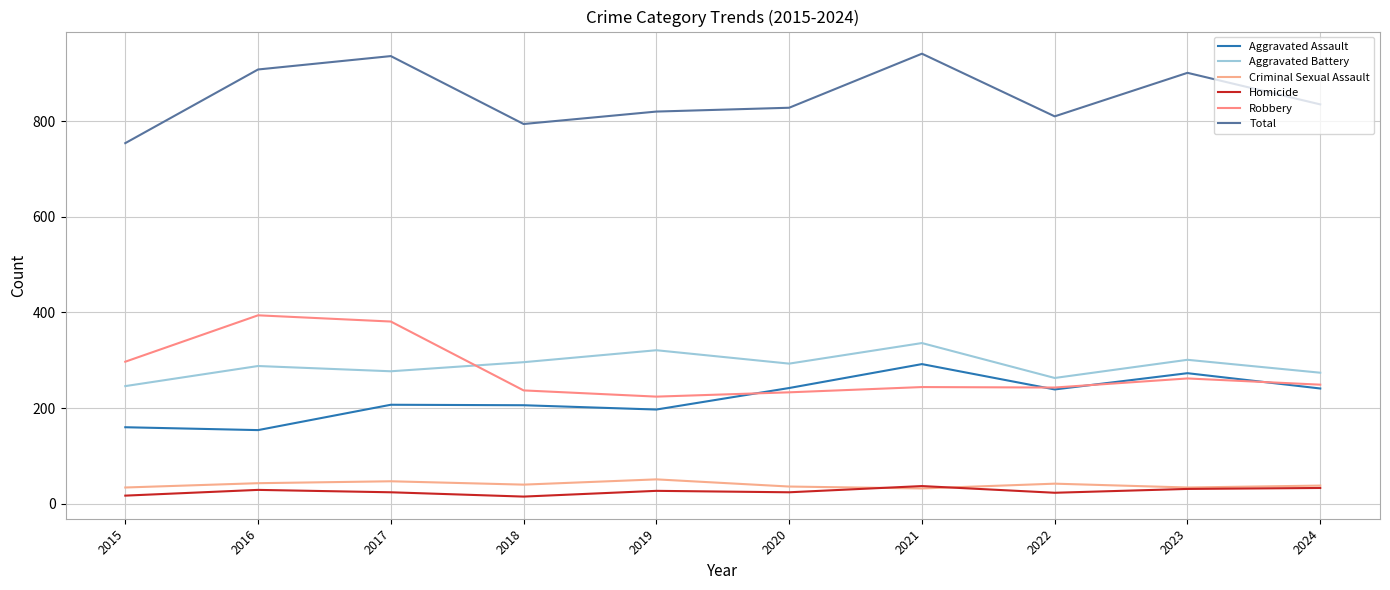

How many lines are shown in the chart?

6